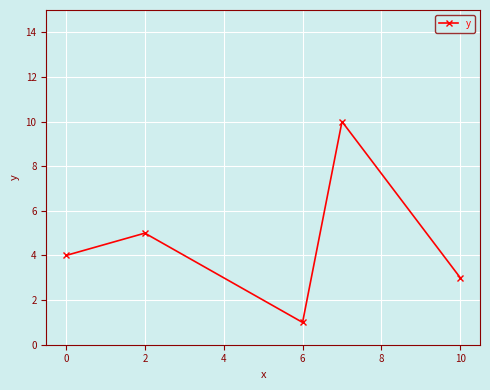

What is the minimum value shown in the chart?

1